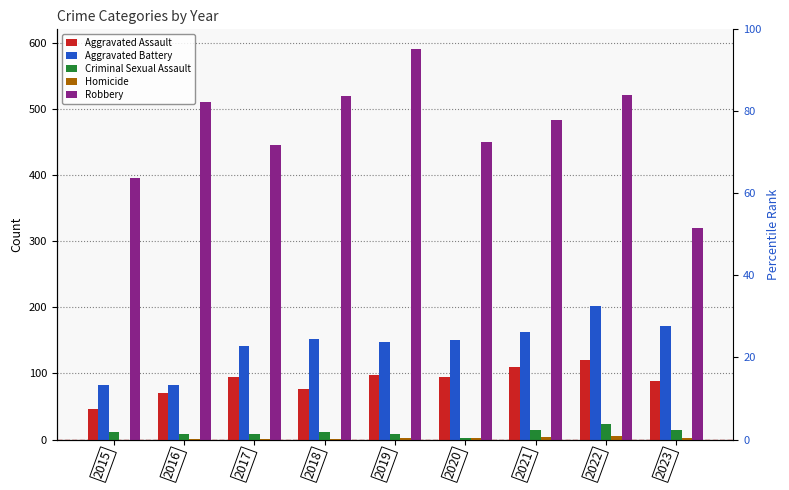

Reading left to right, transcribe all the data shown in this chart.

Aggravated Assault: 2015=46	2016=71	2017=95	2018=77	2019=98	2020=94	2021=110	2022=121	2023=89
Aggravated Battery: 2015=82	2016=82	2017=142	2018=152	2019=148	2020=150	2021=163	2022=202	2023=171
Criminal Sexual Assault: 2015=12	2016=8	2017=8	2018=11	2019=8	2020=3	2021=14	2022=24	2023=15
Homicide: 2015=0	2016=1	2017=1	2018=1	2019=2	2020=3	2021=4	2022=5	2023=2
Robbery: 2015=395	2016=510	2017=446	2018=520	2019=591	2020=450	2021=484	2022=521	2023=320